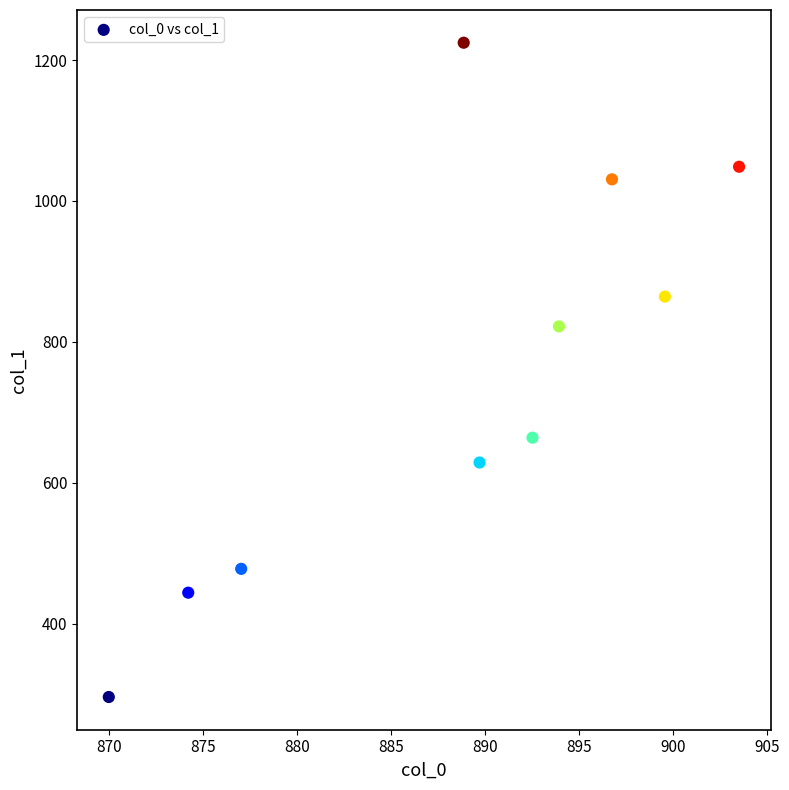

What is the average X value?

888.6